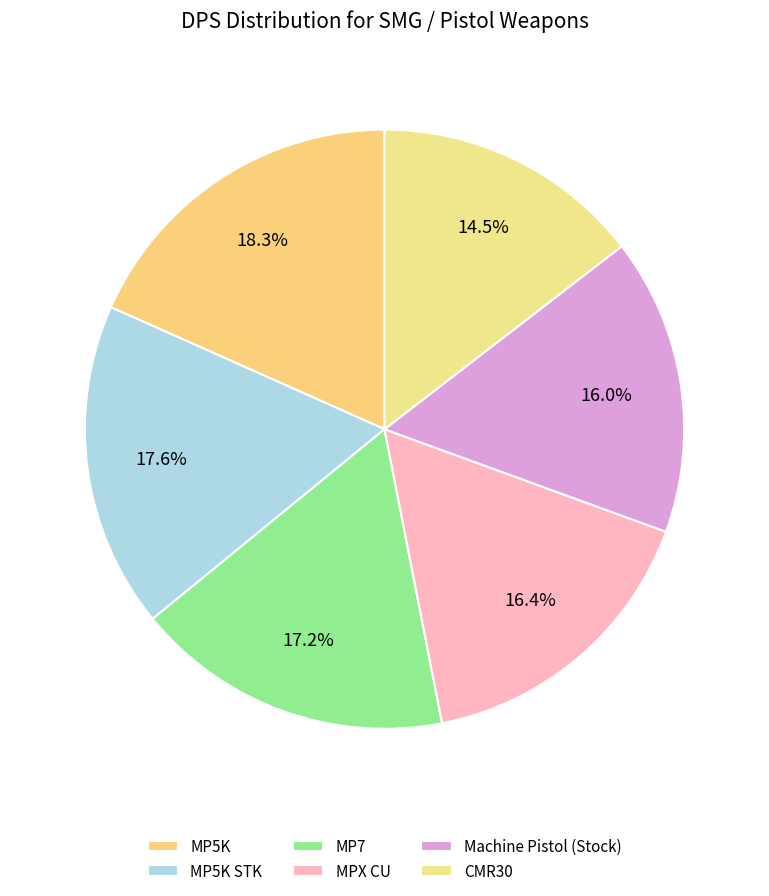

Which category has the smallest portion of the pie?

CMR30